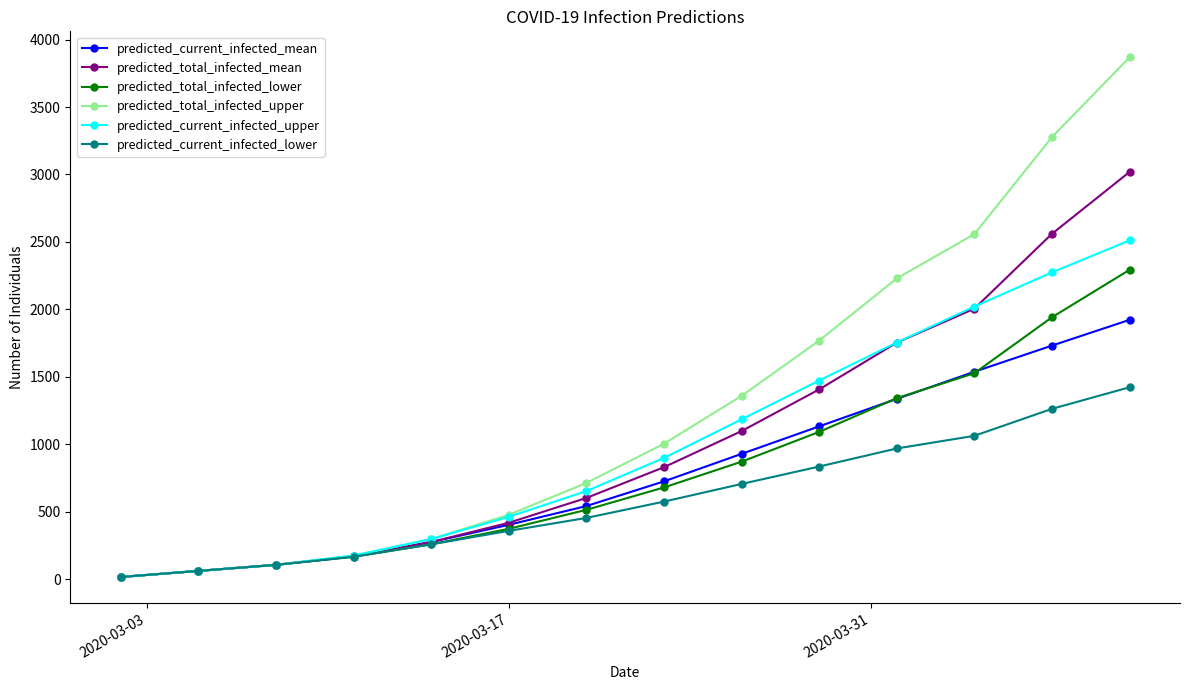

Rank the series by their maximum value, from highest to lowest.

predicted_total_infected_upper, predicted_total_infected_mean, predicted_current_infected_upper, predicted_total_infected_lower, predicted_current_infected_mean, predicted_current_infected_lower